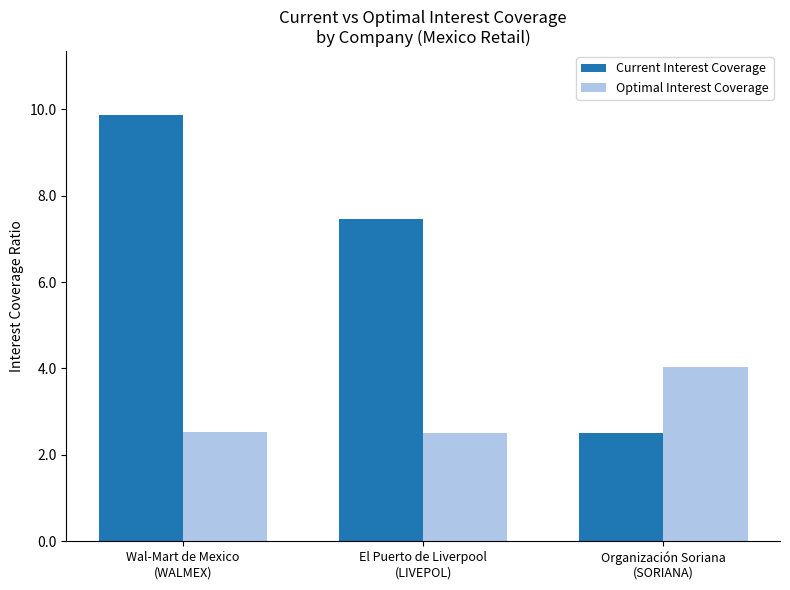

Which series has the widest spread of values?

Current Interest Coverage